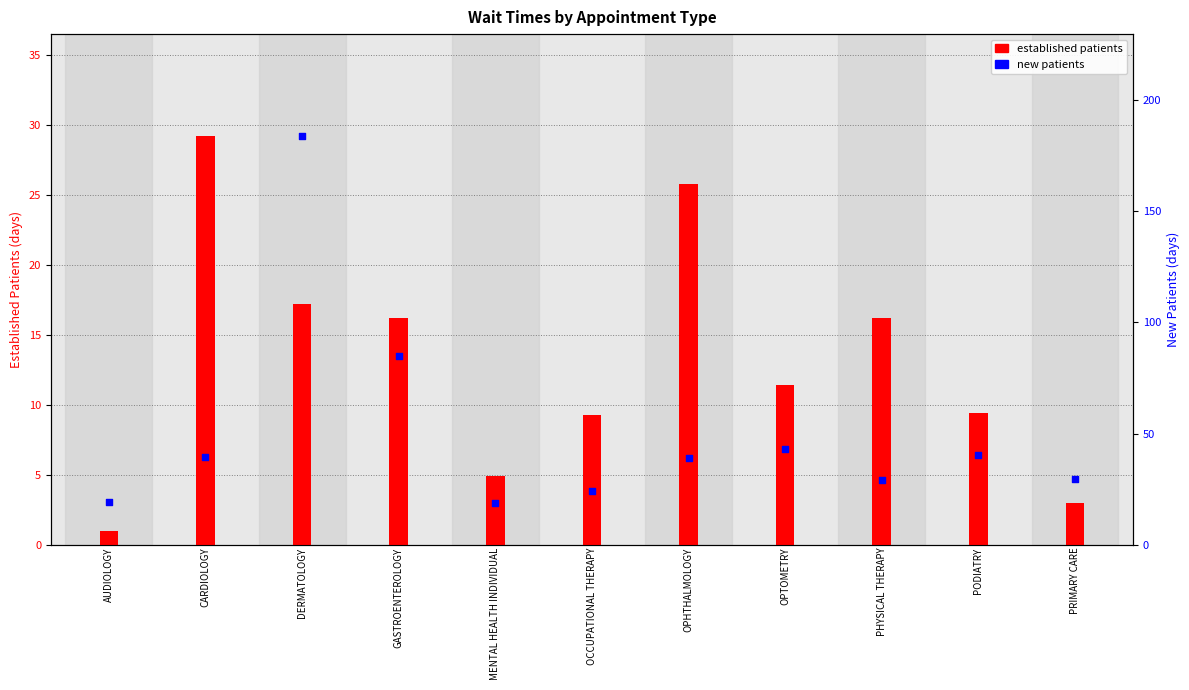

Which series contains the lowest Y value?

established patients